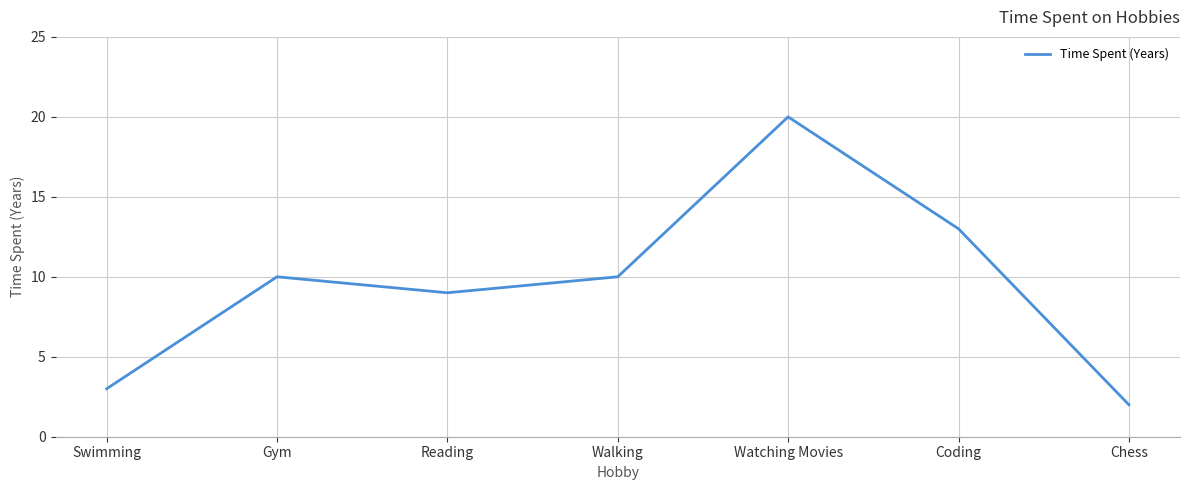

Read the value at Gym.

10